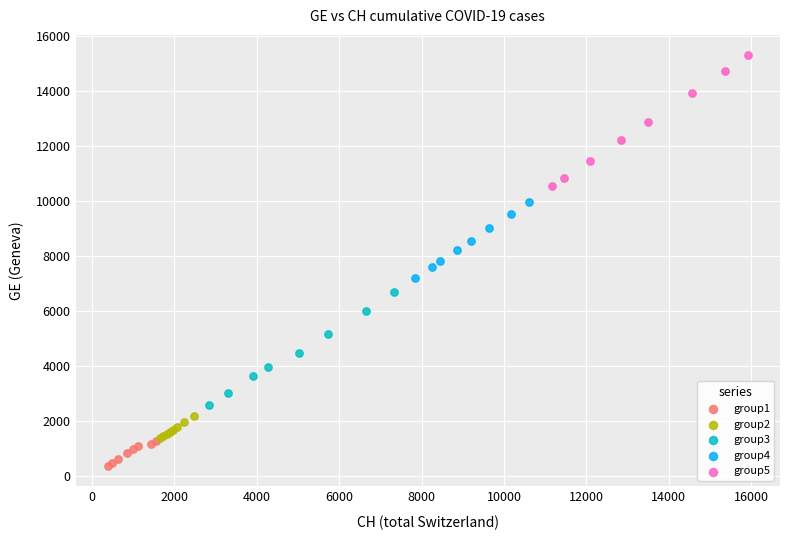

Which series has the largest Y range (max minus min)?

group5